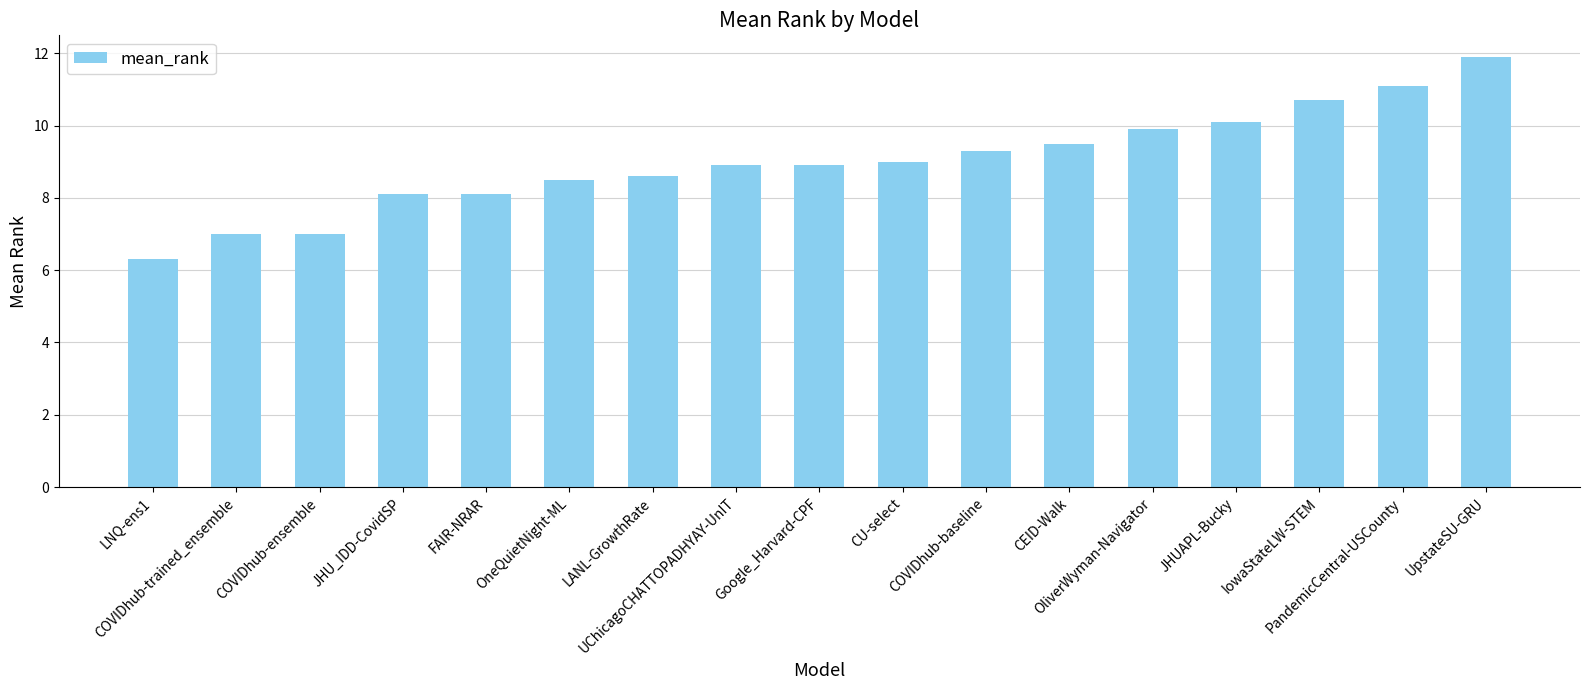

Is it true that the value at LANL-GrowthRate is 15.4?

False